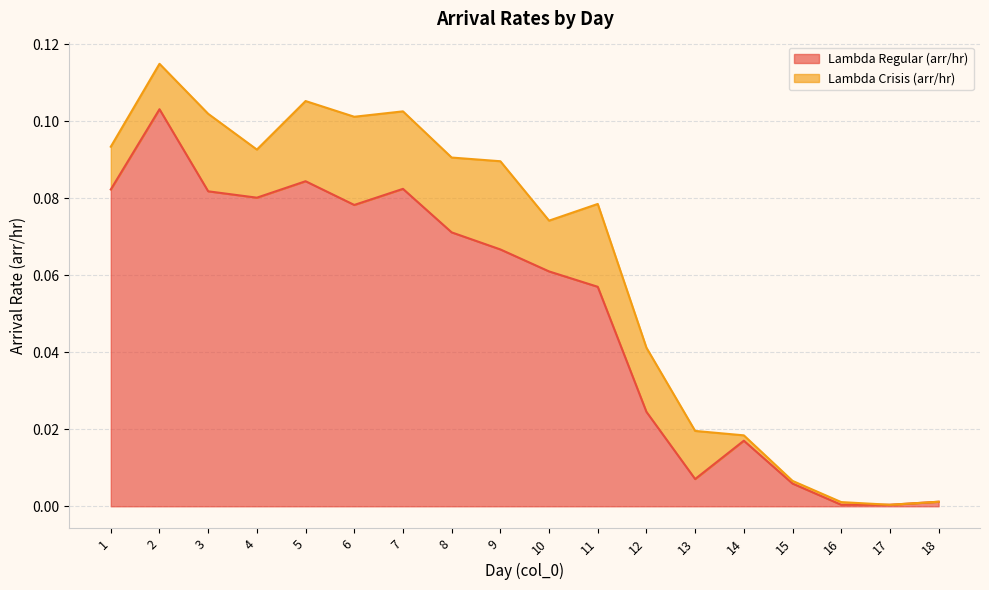

How many interior local valleys (lower than both neighbors) does the data have?

3